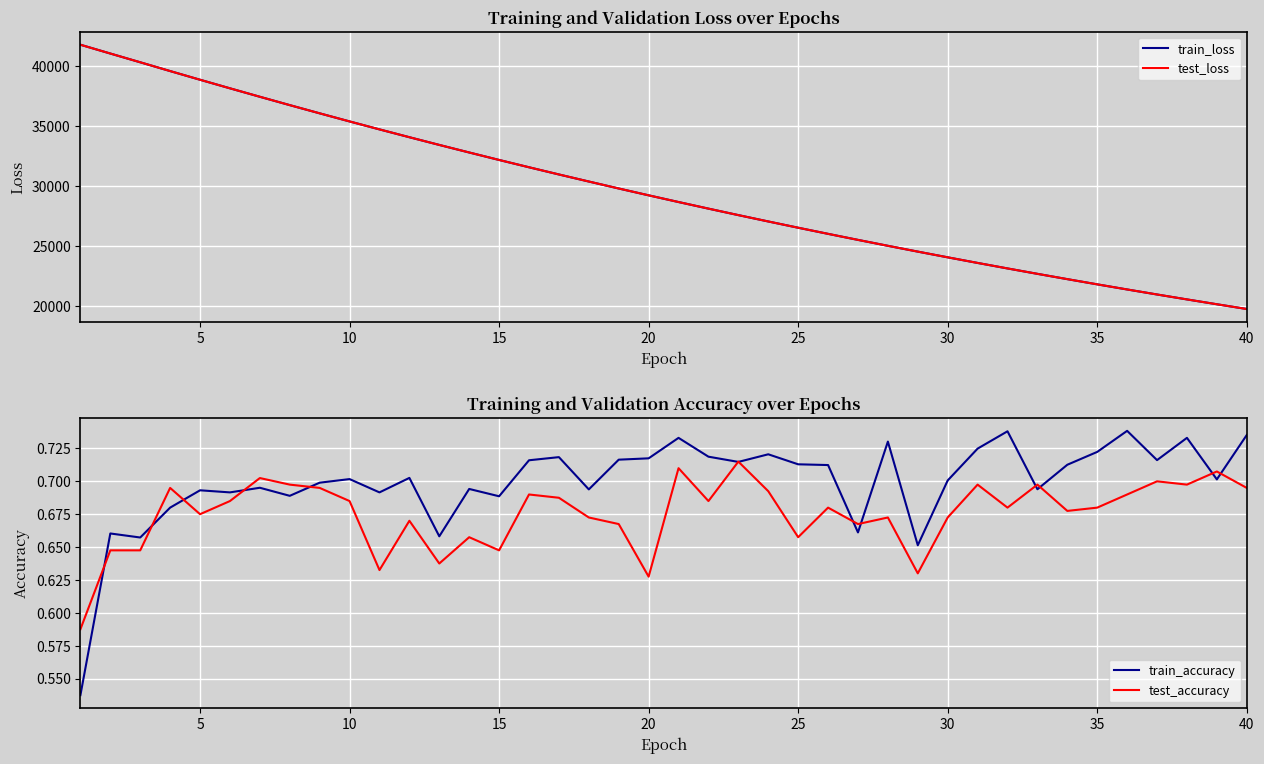

Rank the series by their maximum value, from lowest to highest.

test_accuracy, train_accuracy, test_loss, train_loss